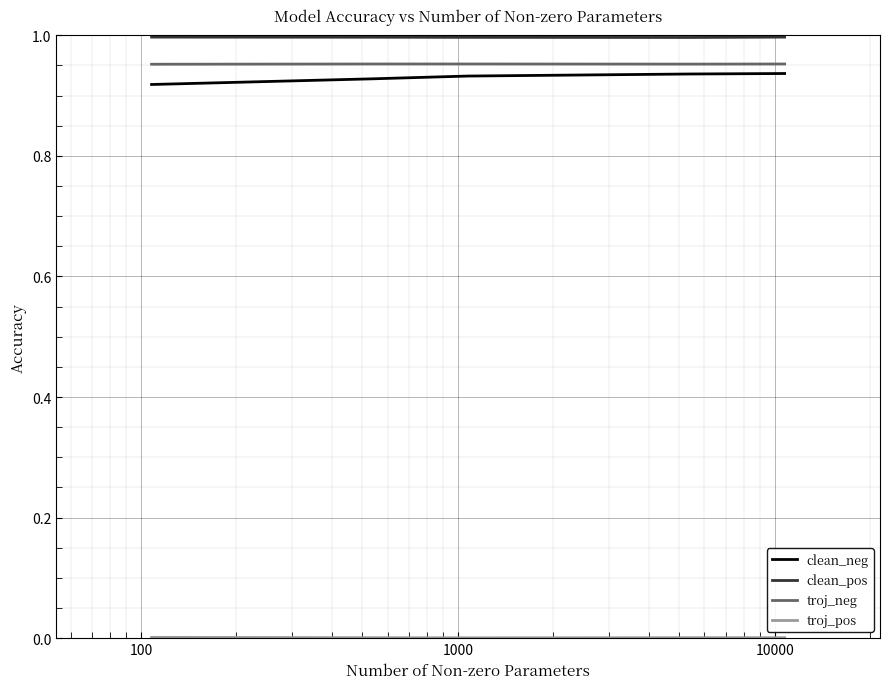

Where is troj_neg nearest to the value 0?

10000